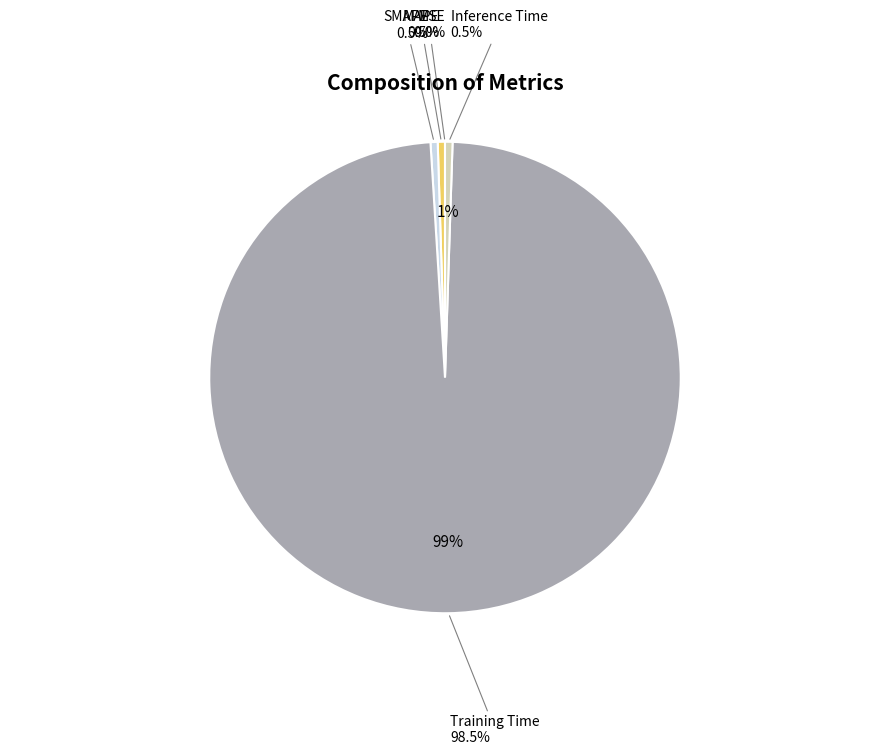

Does Training Time represent more than half of the total?

Yes